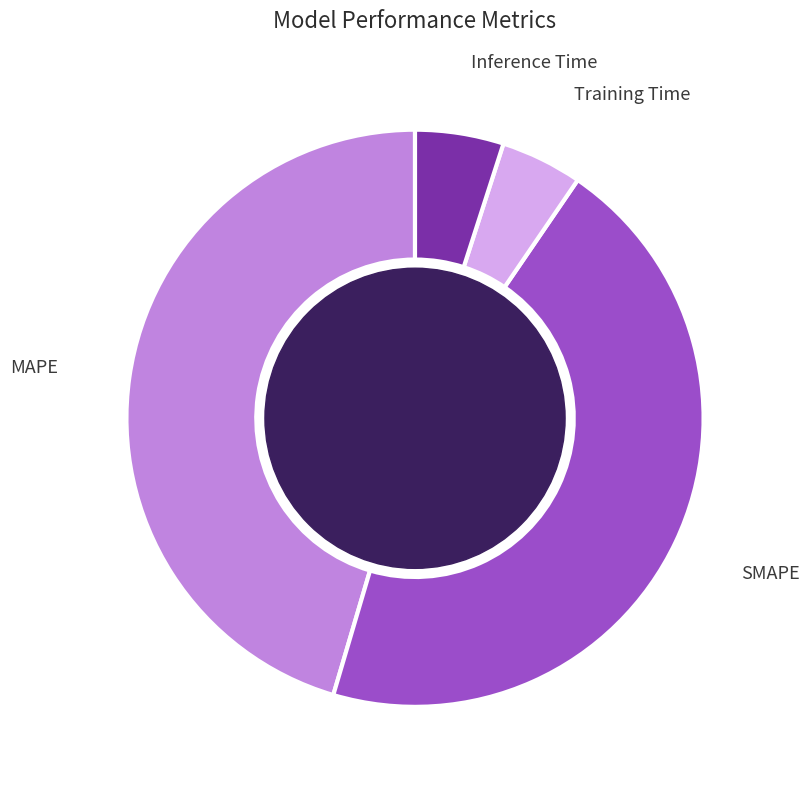

Is there a majority slice in this chart?

No